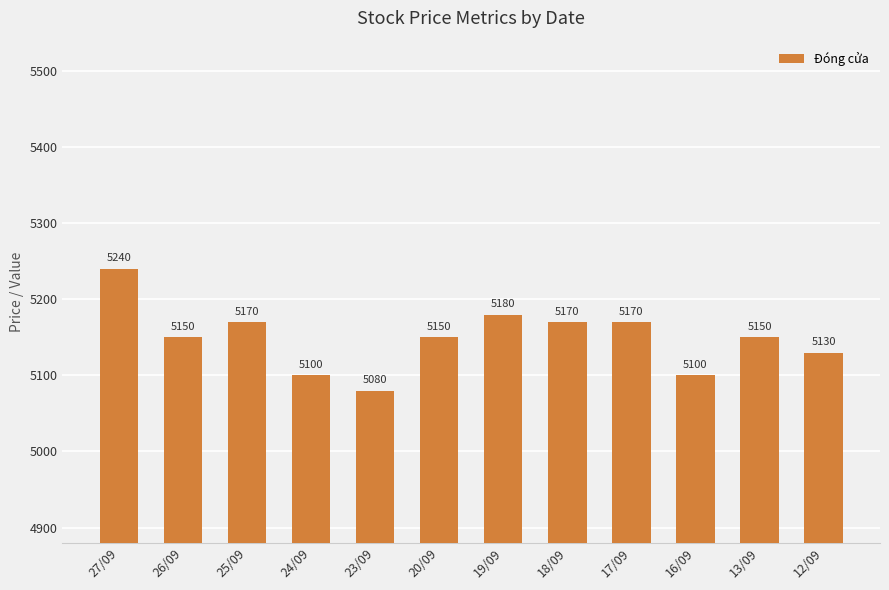

What is the greatest value displayed?

5240